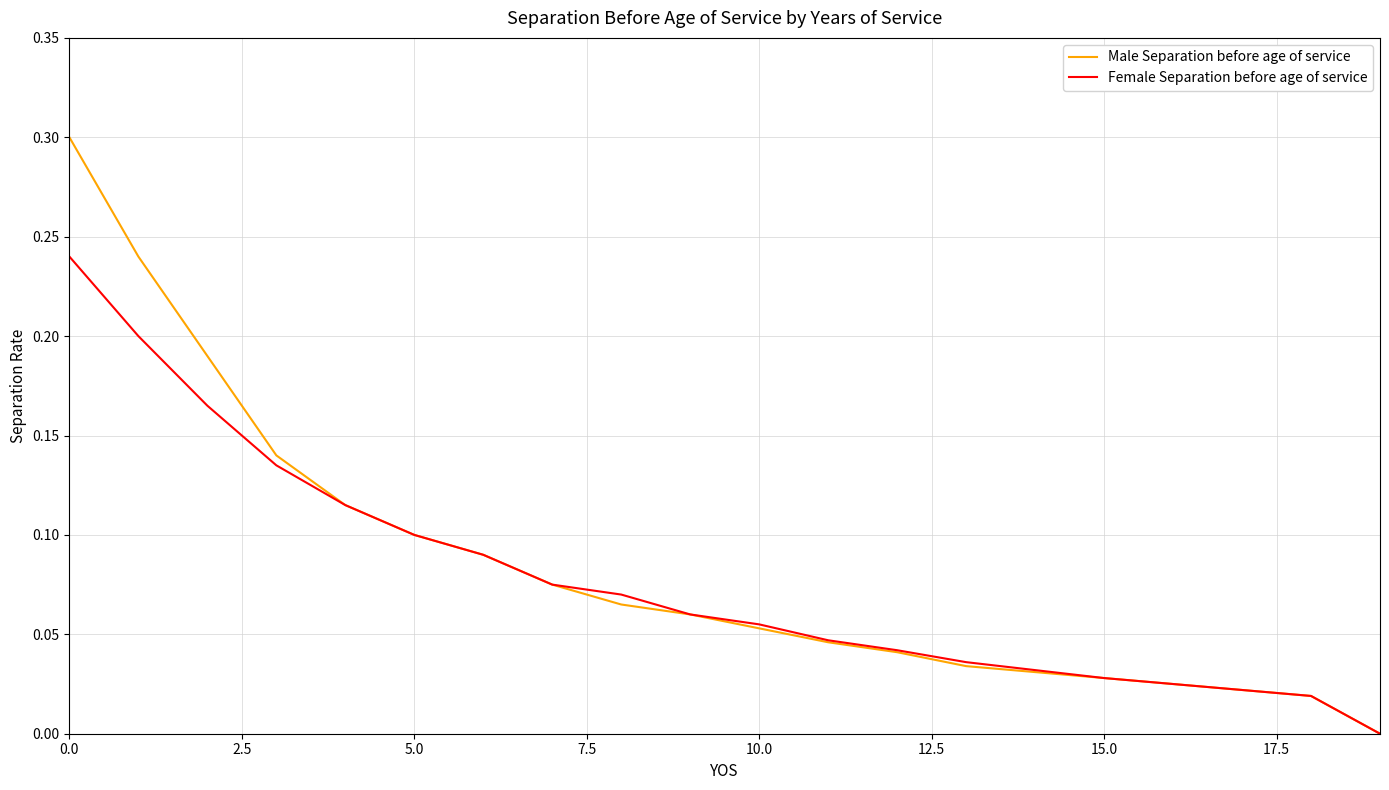

How many lines are shown in the chart?

2